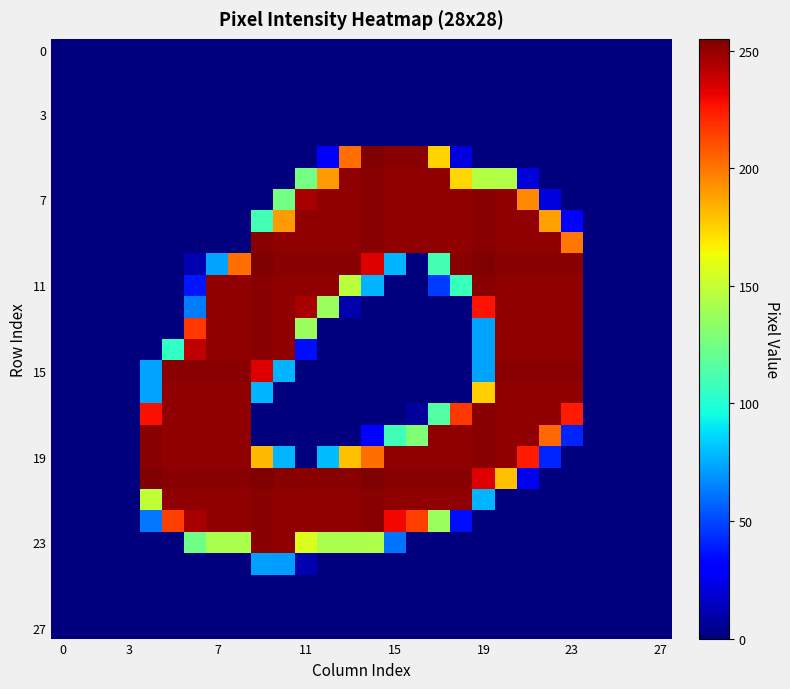

At which category is the sum across all series the highest?

20